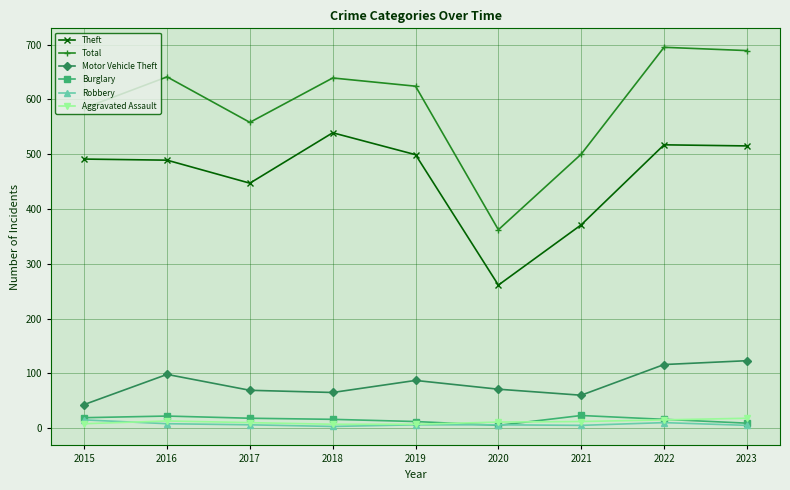

What are all the series names shown in the legend?

Theft, Total, Motor Vehicle Theft, Burglary, Robbery, Aggravated Assault